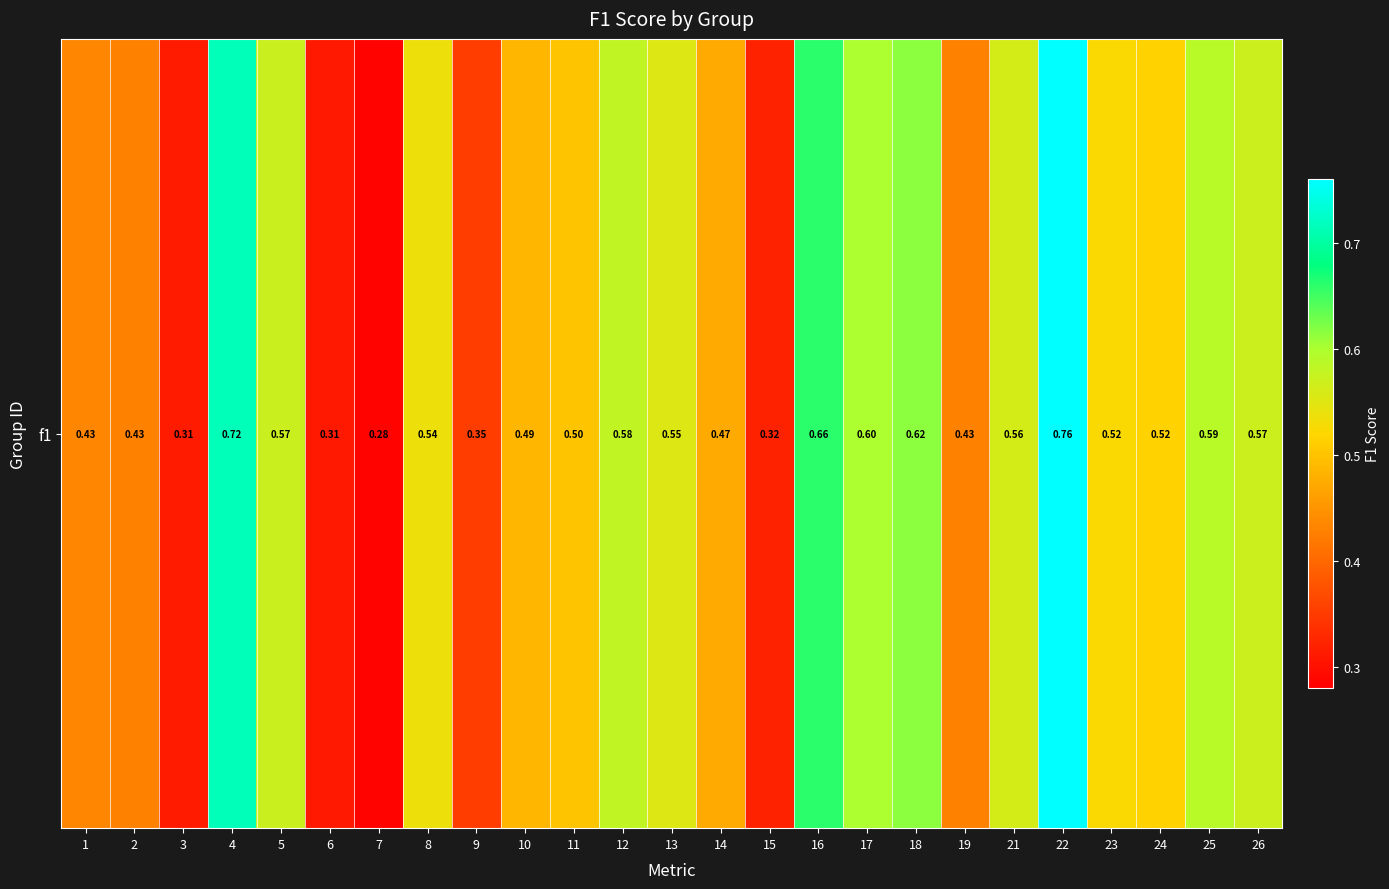

List the labels in order of value, smallest first.

7, 6, 3, 15, 9, 2, 19, 1, 14, 10, 11, 24, 23, 8, 13, 21, 26, 5, 12, 25, 17, 18, 16, 4, 22